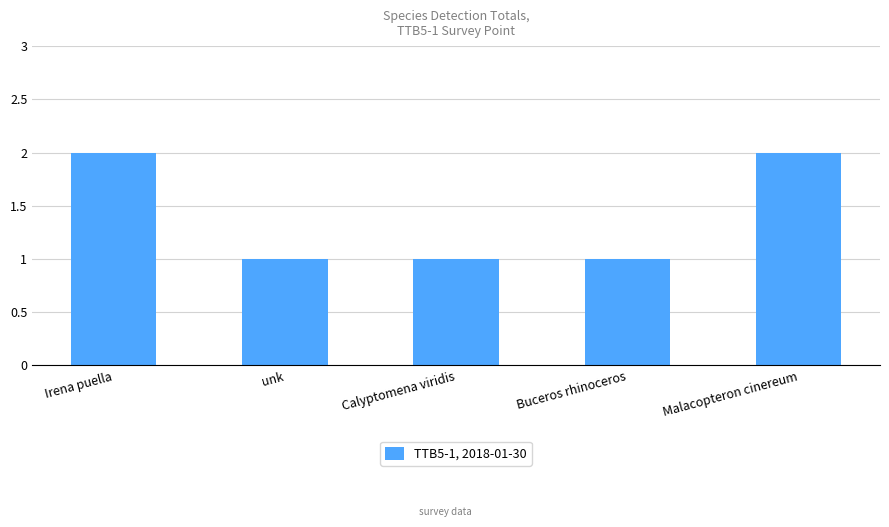

What is the label of the 2nd bar from the right?

Buceros rhinoceros